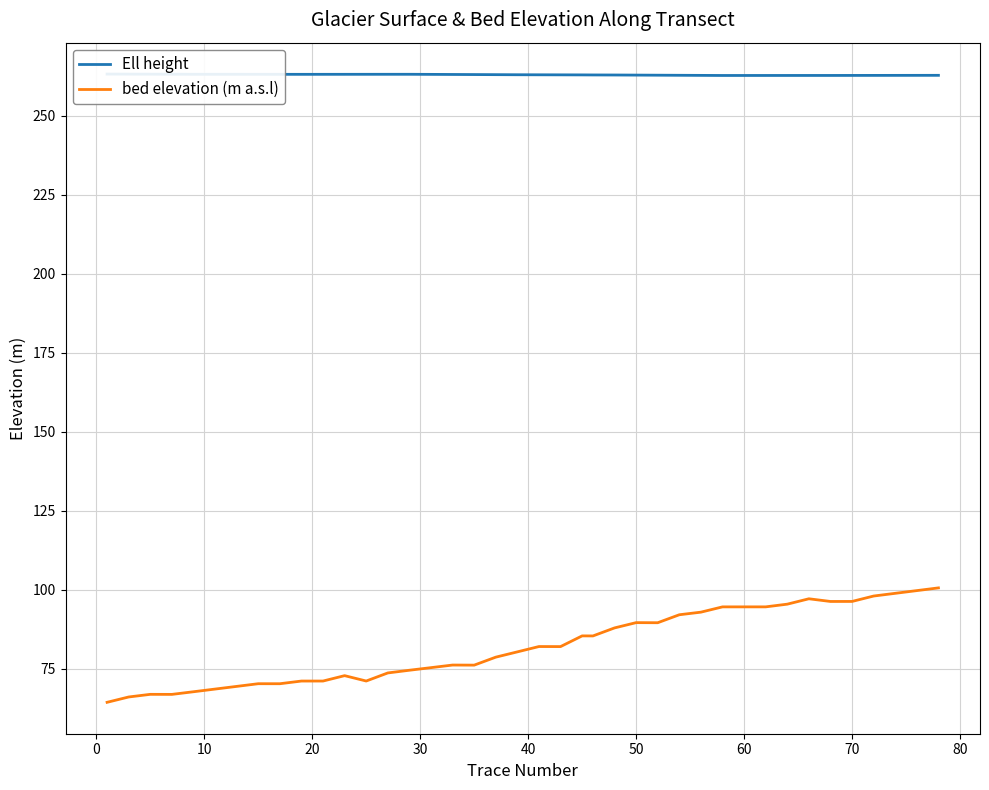

True or false: bed elevation (m a.s.l) and Ell height intersect in this chart.

False